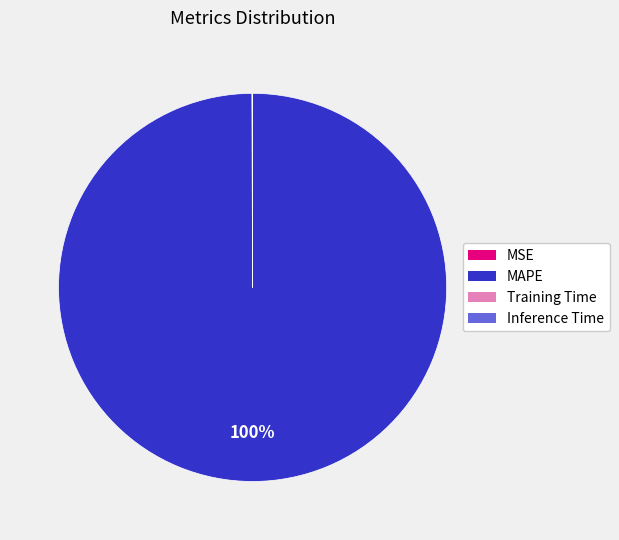

Is MAPE the majority of the pie?

Yes